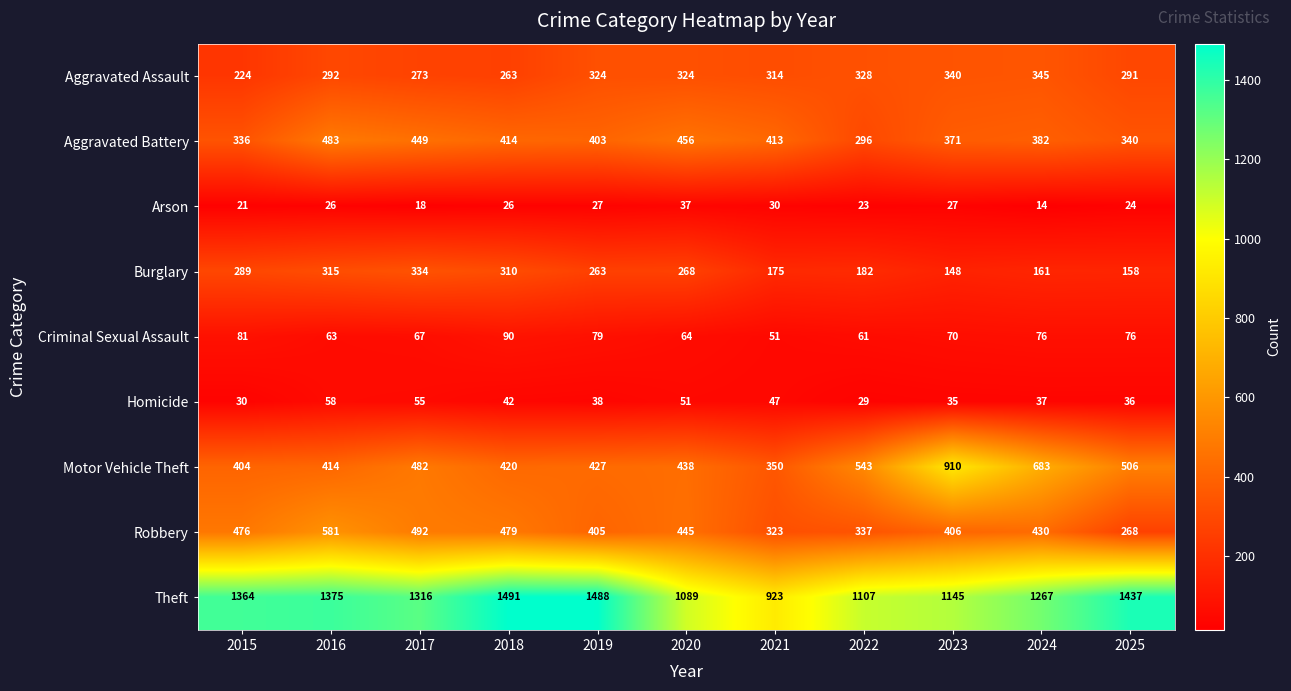

What is the difference between the highest and lowest values at 2017?

1298